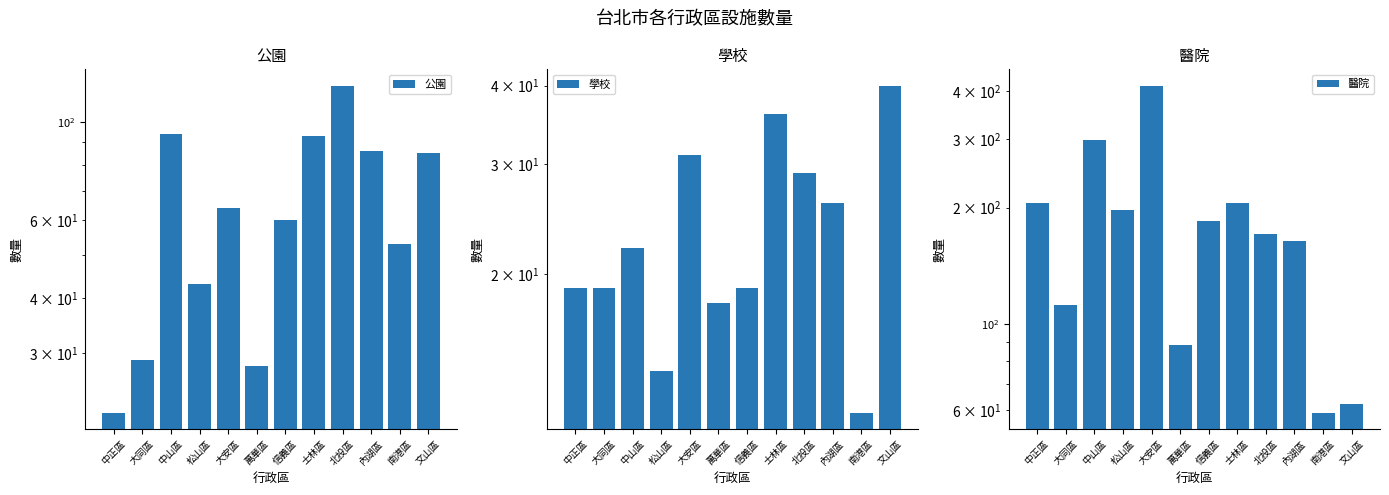

Reading right to left, extract all data points from this chart.

公園: 文山區=85	南港區=53	內湖區=86	北投區=121	士林區=93	信義區=60	萬華區=28	大安區=64	松山區=43	中山區=94	大同區=29	中正區=22
學校: 文山區=40	南港區=12	內湖區=26	北投區=29	士林區=36	信義區=19	萬華區=18	大安區=31	松山區=14	中山區=22	大同區=19	中正區=19
醫院: 文山區=62	南港區=59	內湖區=164	北投區=171	士林區=206	信義區=185	萬華區=88	大安區=413	松山區=197	中山區=299	大同區=112	中正區=206